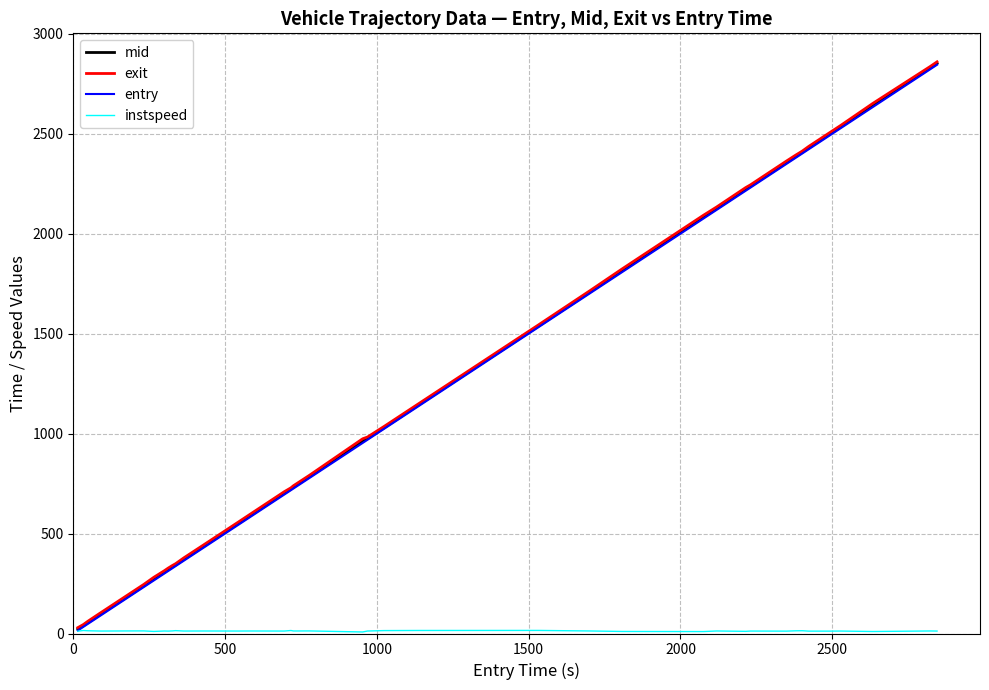

Which series has the largest range (max minus min)?

exit